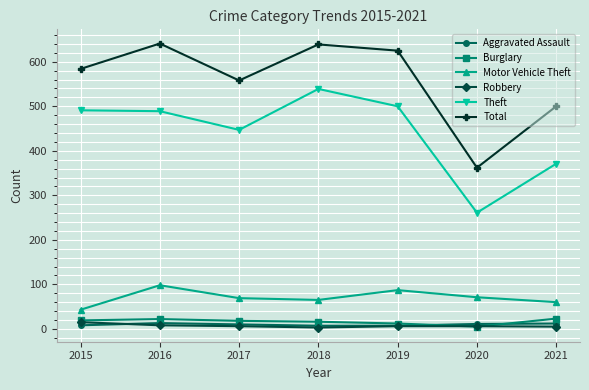

True or false: Theft has more than 2 points higher than both neighbors.

False